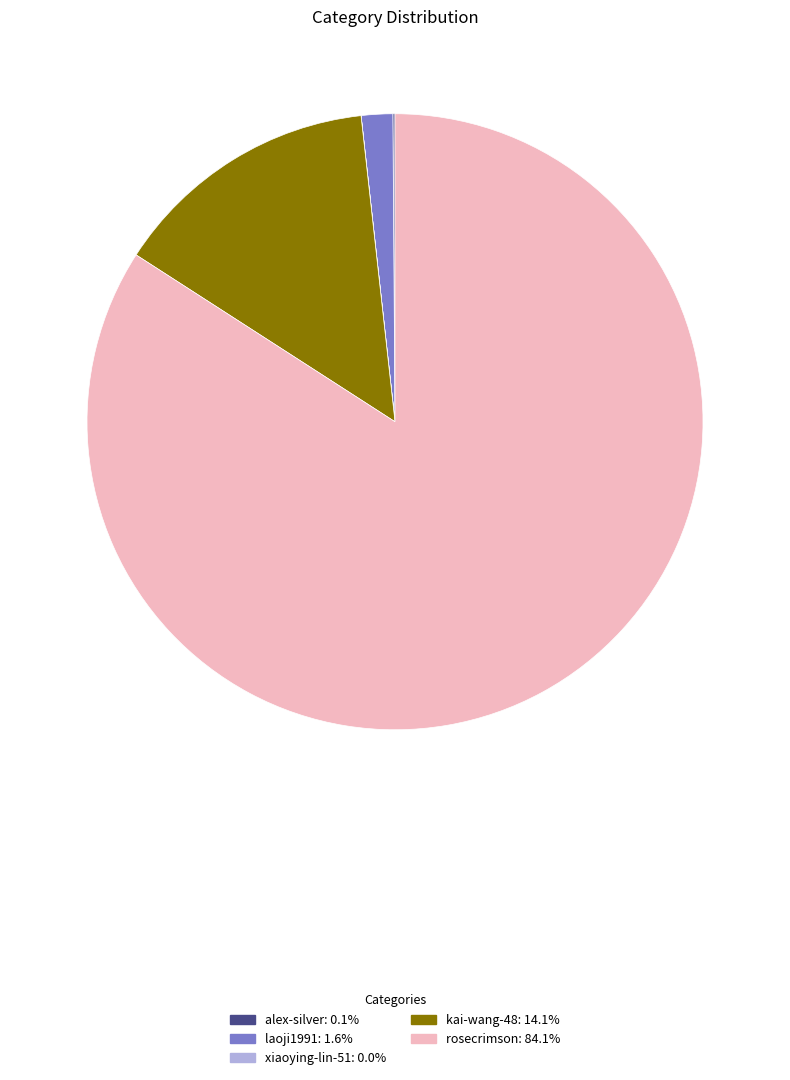

Is there any slice that represents more than half of the pie?

Yes